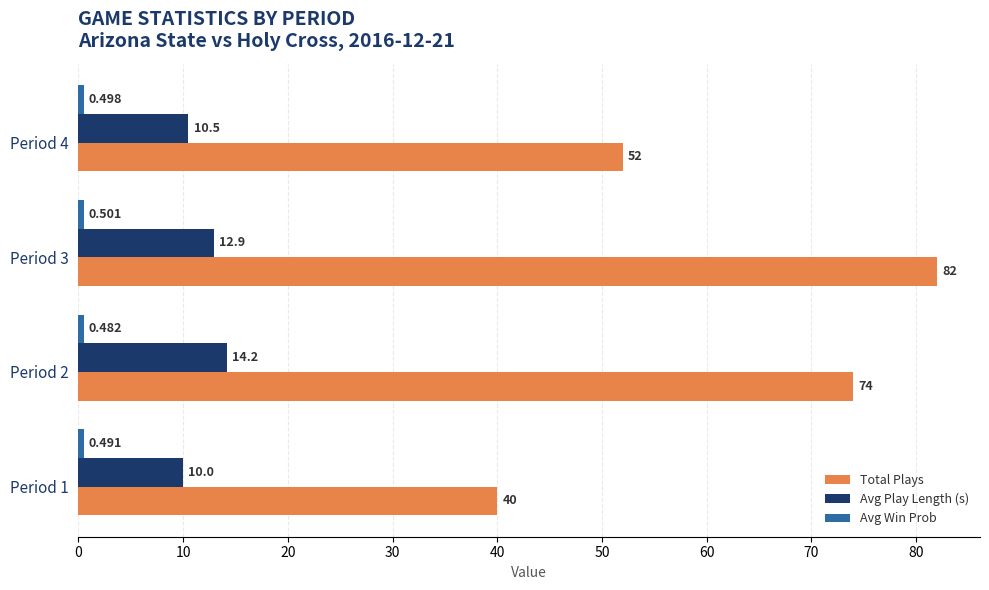

Rank the categories by Total Plays value from highest to lowest.

Period 3, Period 2, Period 4, Period 1